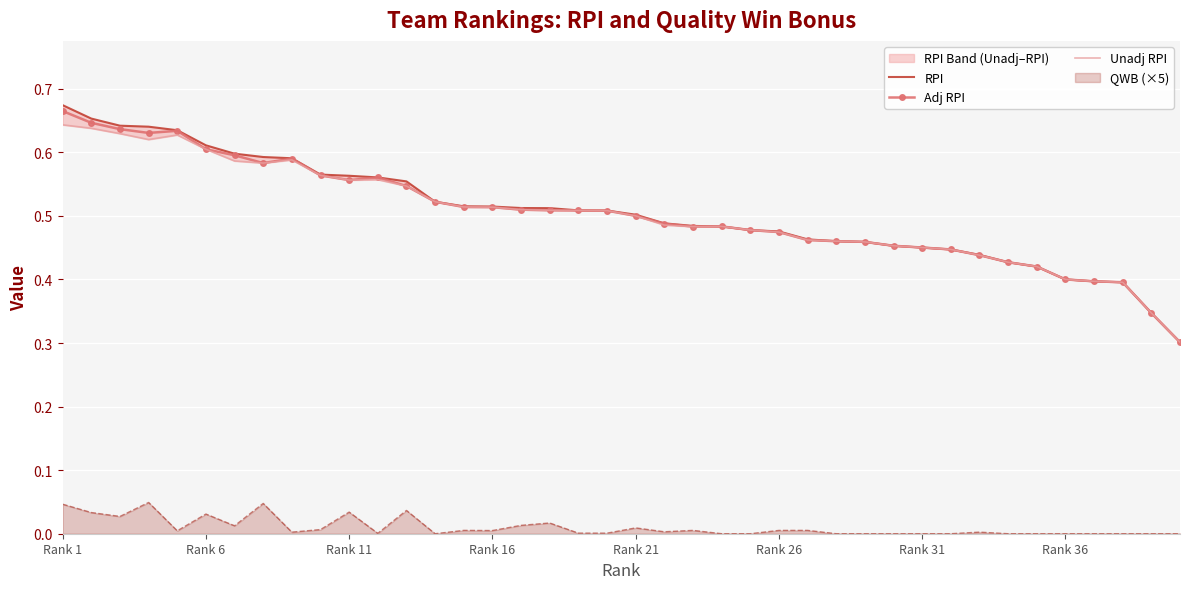

Which category has the highest value in the RPI series?

Rank 1